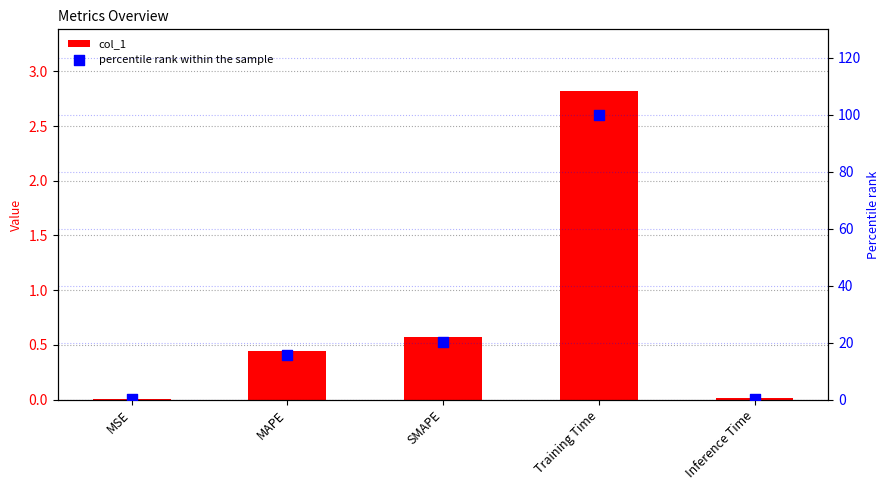

Which series contains the lowest Y value?

col_1